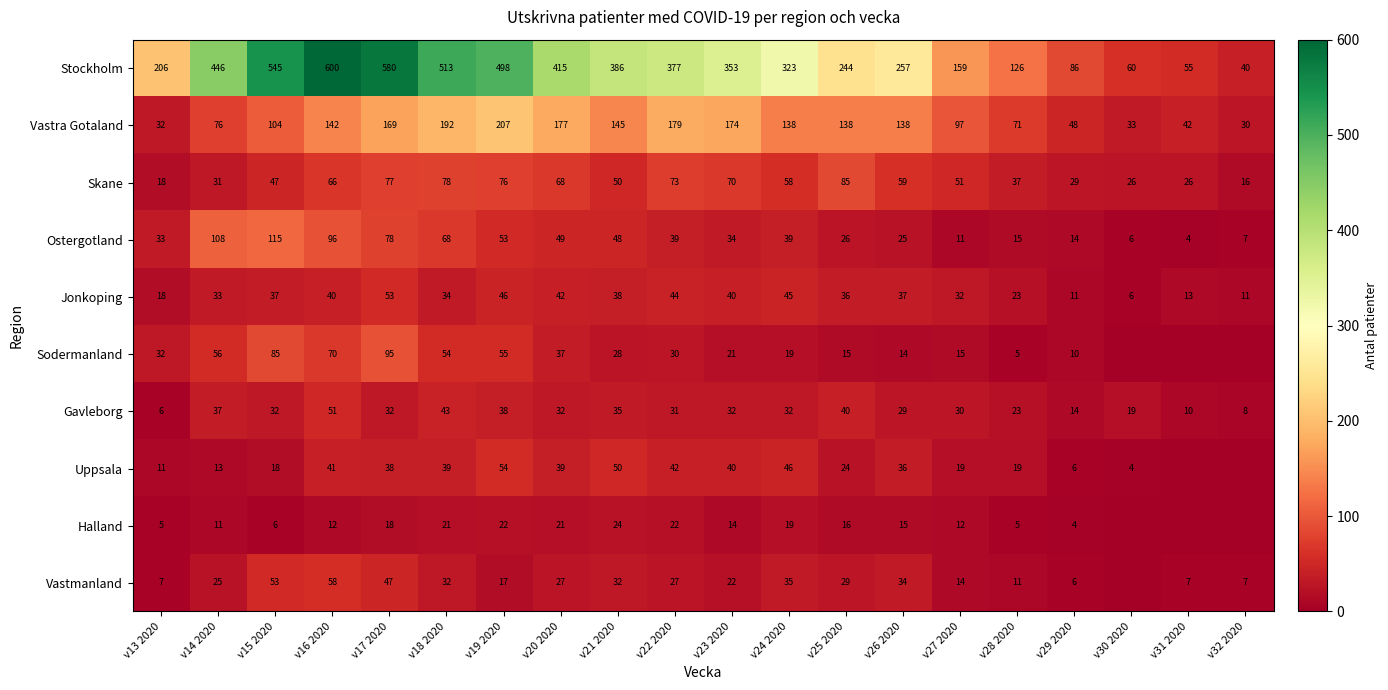

Where is Vastra Gotaland nearest to the value 118?

v15 2020